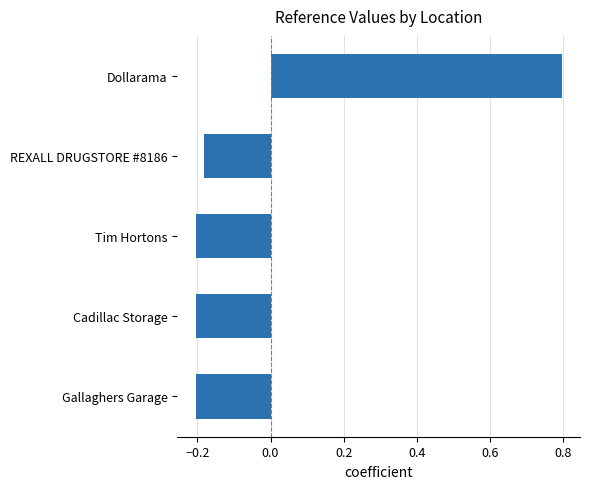

Where is the data nearest to the value 0?

REXALL DRUGSTORE #8186